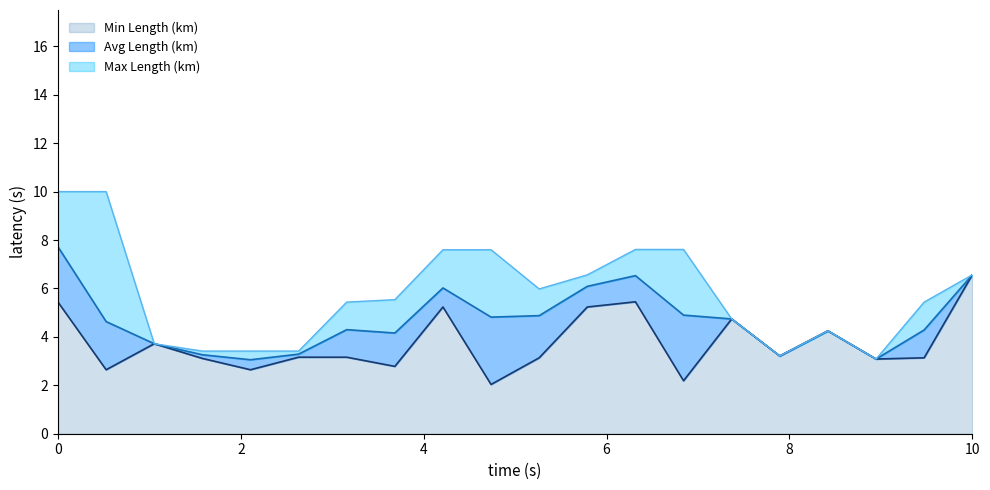

Where is Avg Length (km) nearest to the value 5?

14